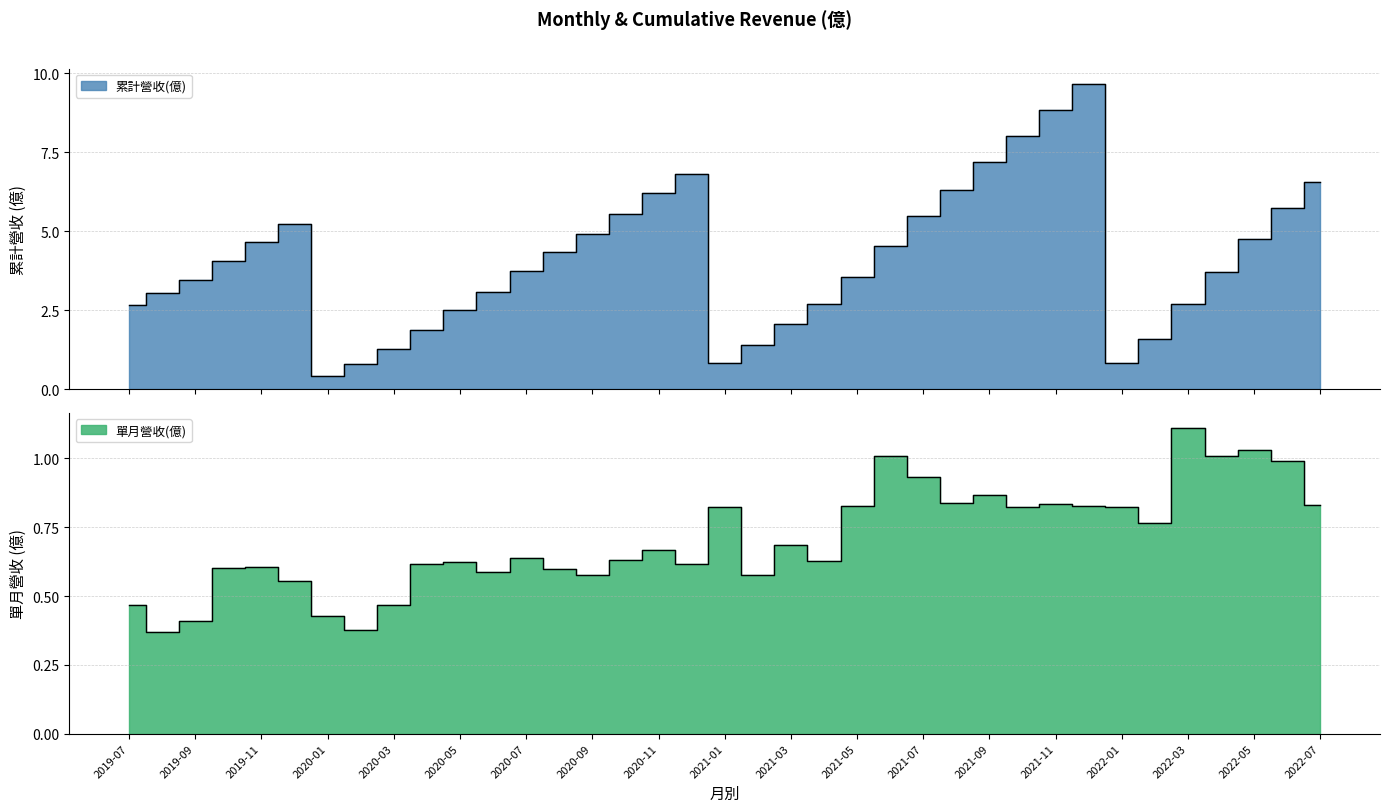

What is the label of the 28th point from the right?

2020-04